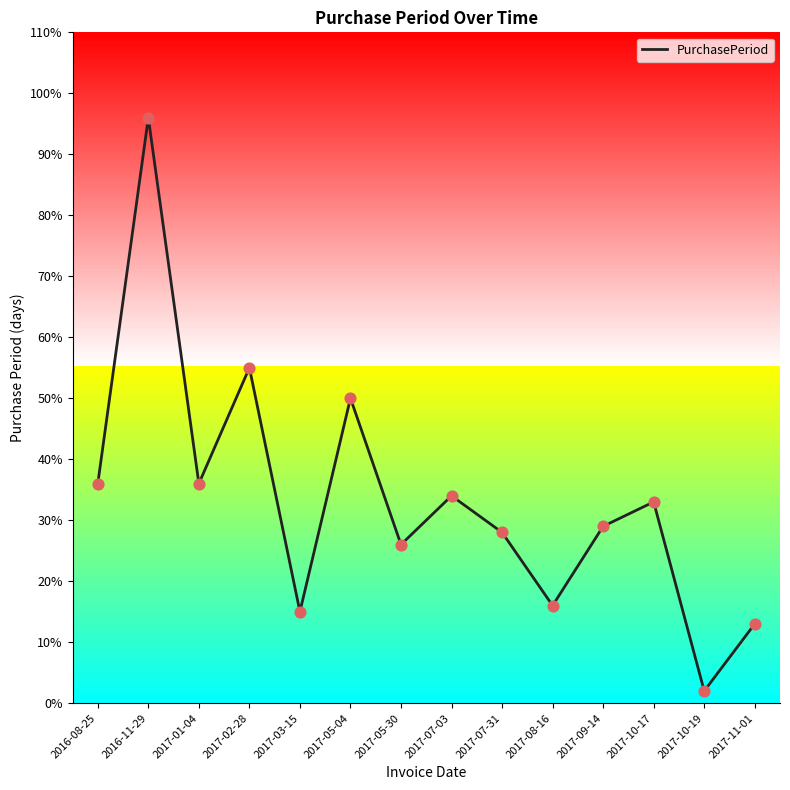

Between 2017-07-31 and 2017-02-28, which is larger?

2017-02-28